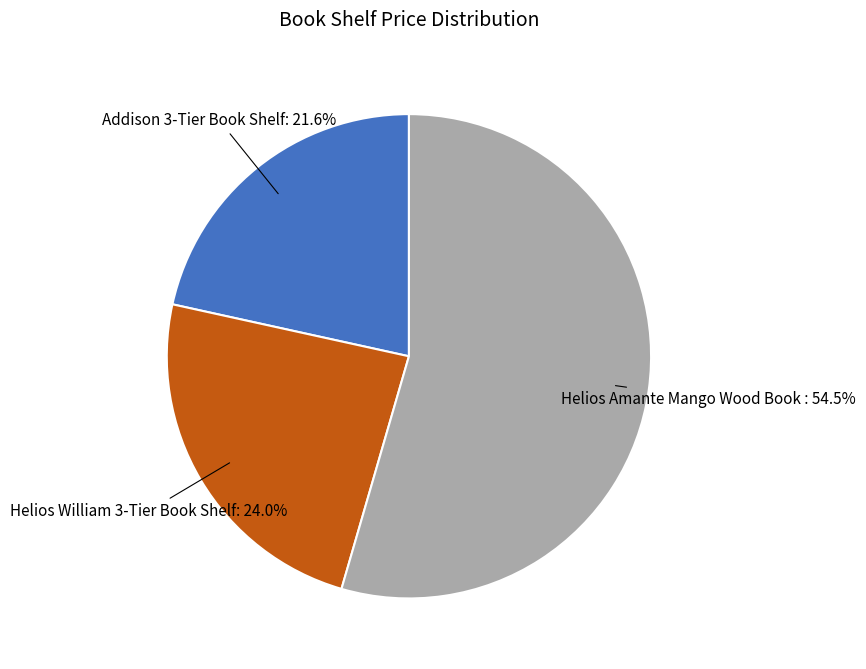

Is there any slice that represents more than half of the pie?

Yes